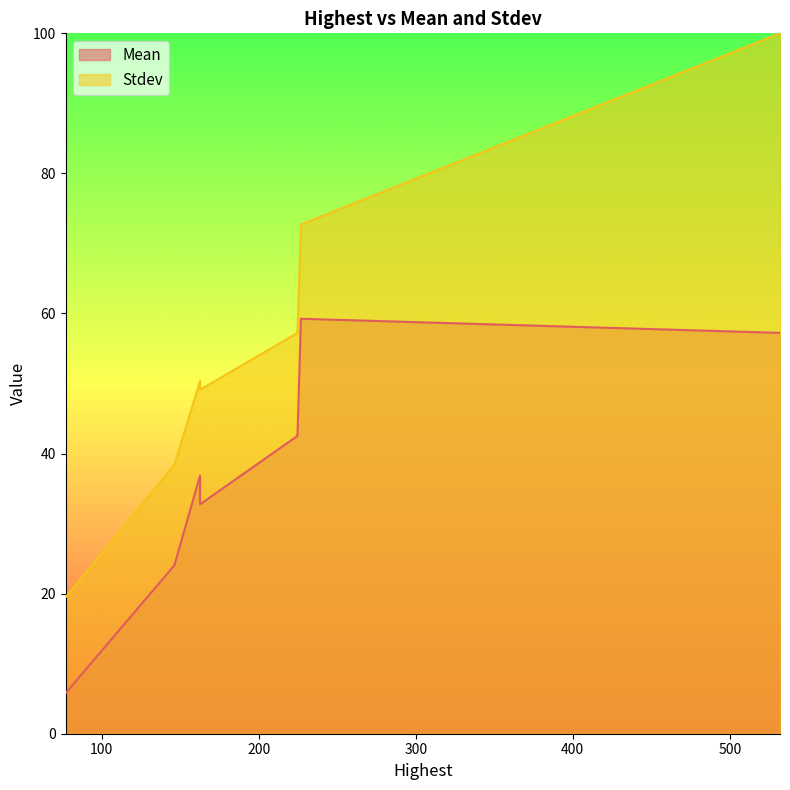

Is it true that Mean equals 57.2 at 531.8923442056611?

True